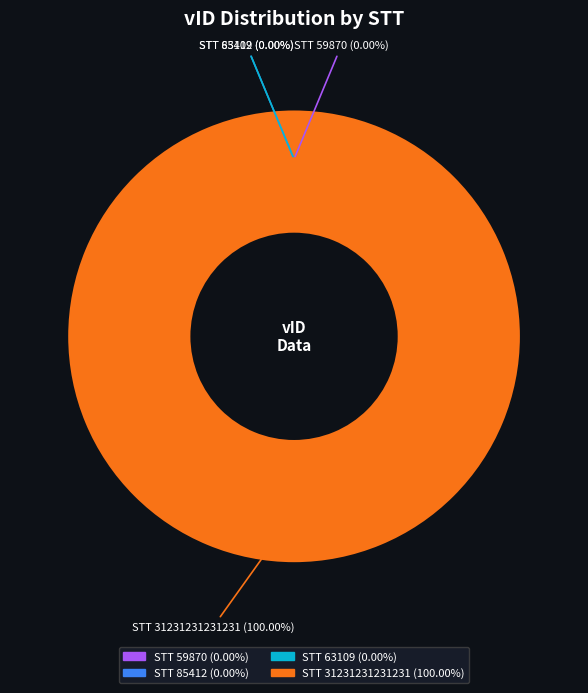

What is the change in value from 59870 to 31231231231231?

+31231231171361